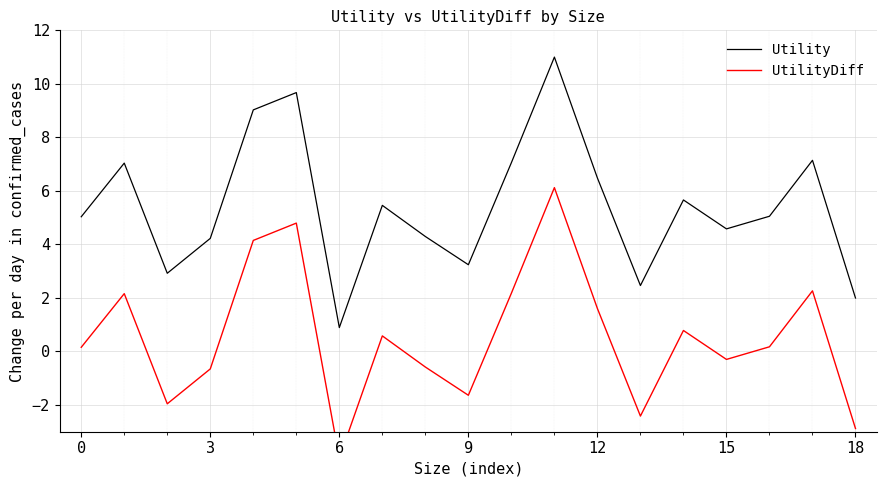

Count the number of data series in this chart.

2